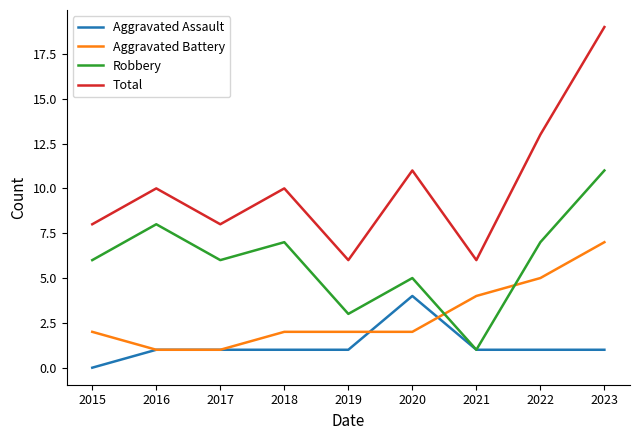

How many distinct data groups are displayed?

4